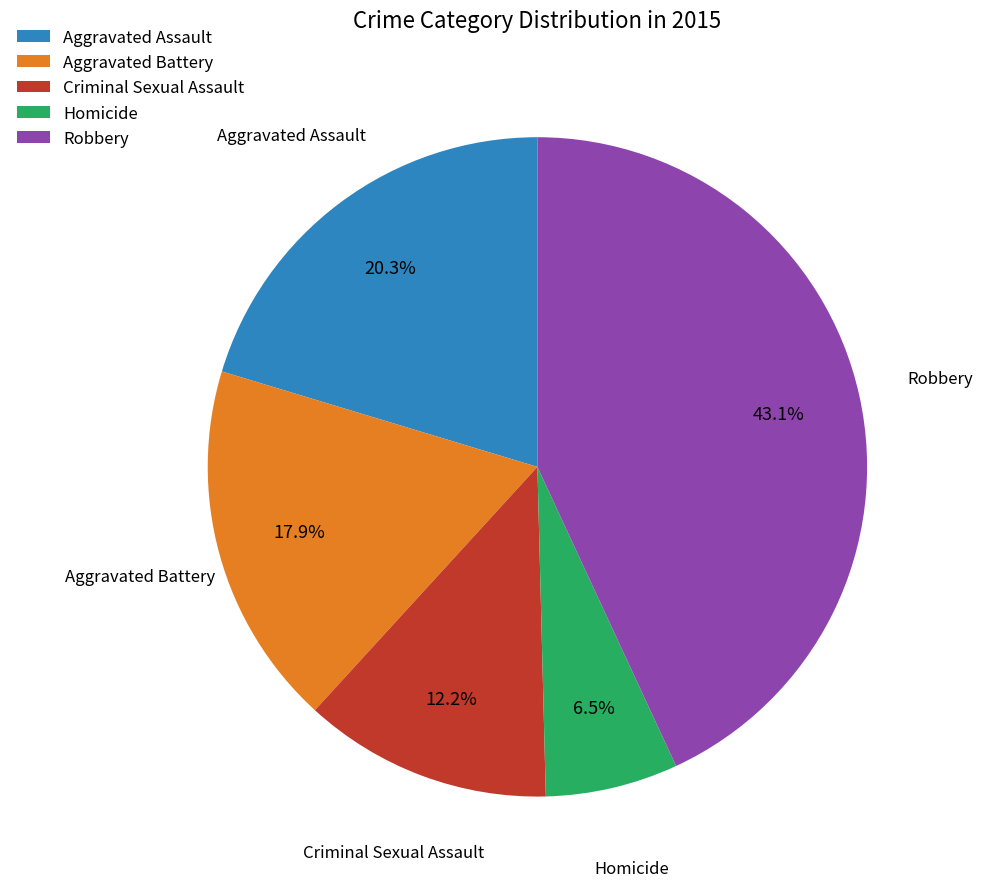

The Aggravated Assault slice represents 20% of the pie. True or false?

True